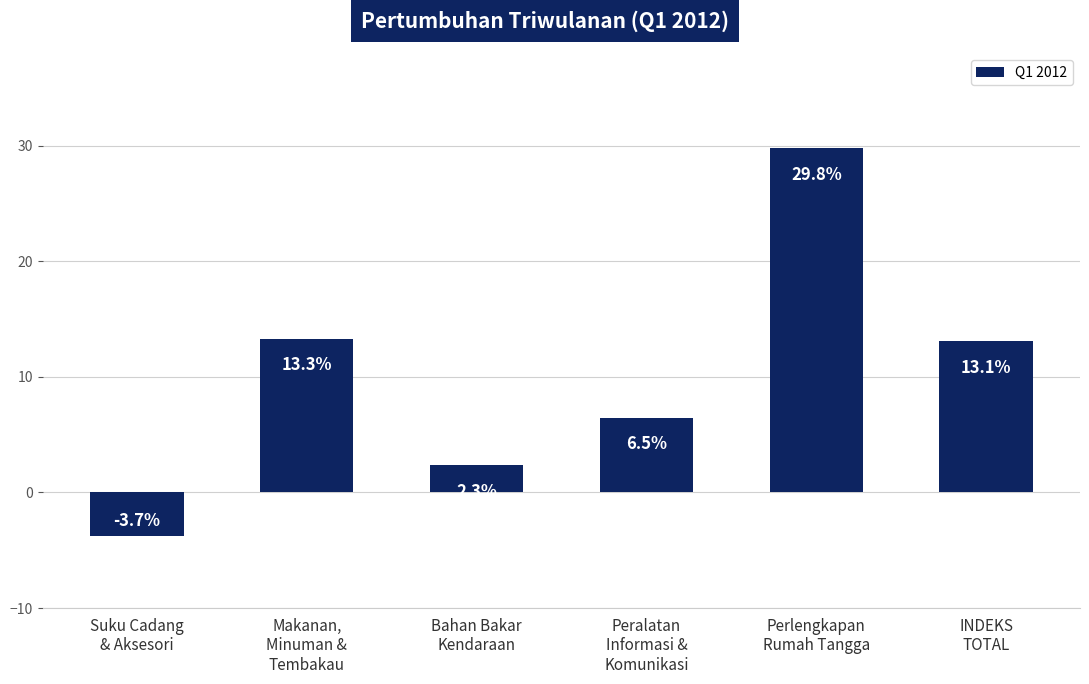

List the labels in order of value, largest first.

Perlengkapan
Rumah Tangga, Makanan,
Minuman &
Tembakau, INDEKS
TOTAL, Peralatan
Informasi &
Komunikasi, Bahan Bakar
Kendaraan, Suku Cadang
& Aksesori